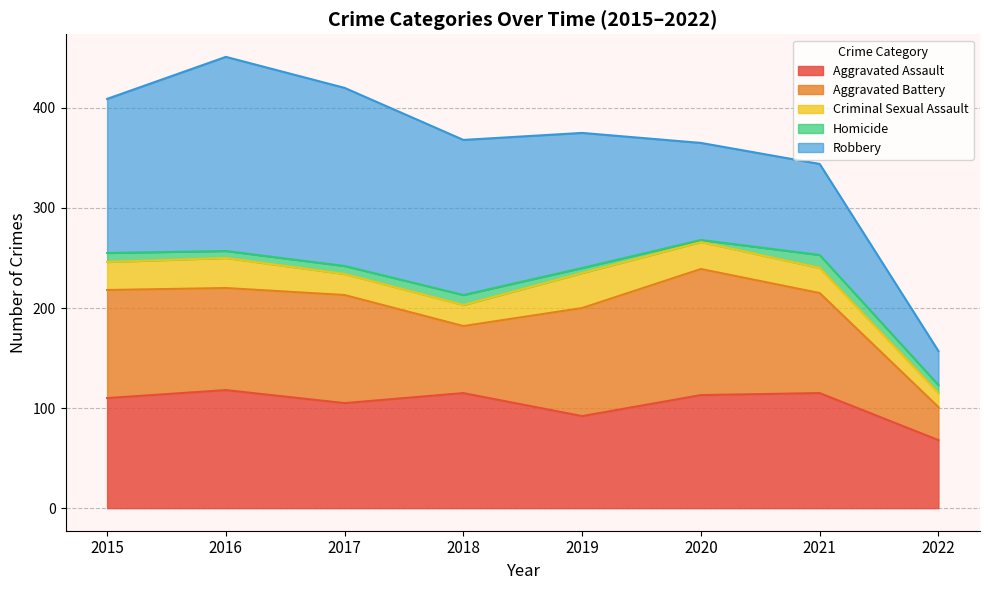

True or false: Robbery and Criminal Sexual Assault intersect in this chart.

False